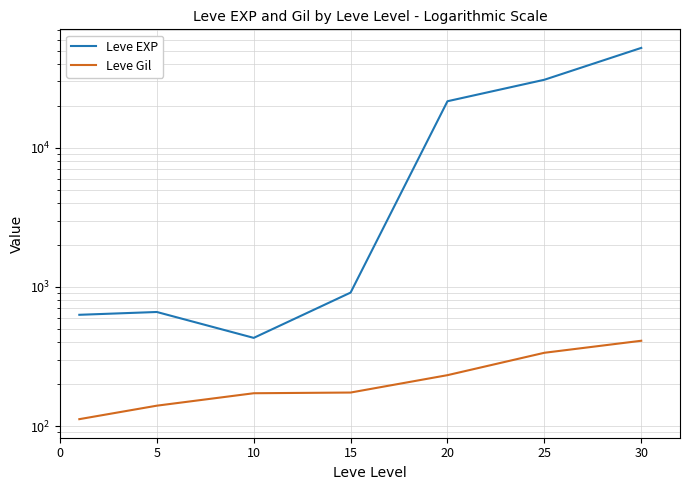

How many lines are shown in the chart?

2